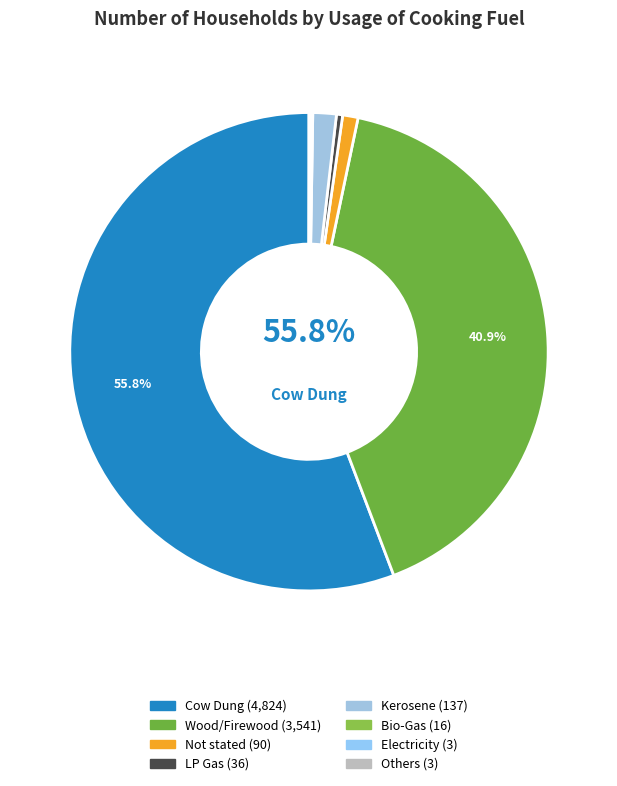

How many segments does this pie chart have?

8